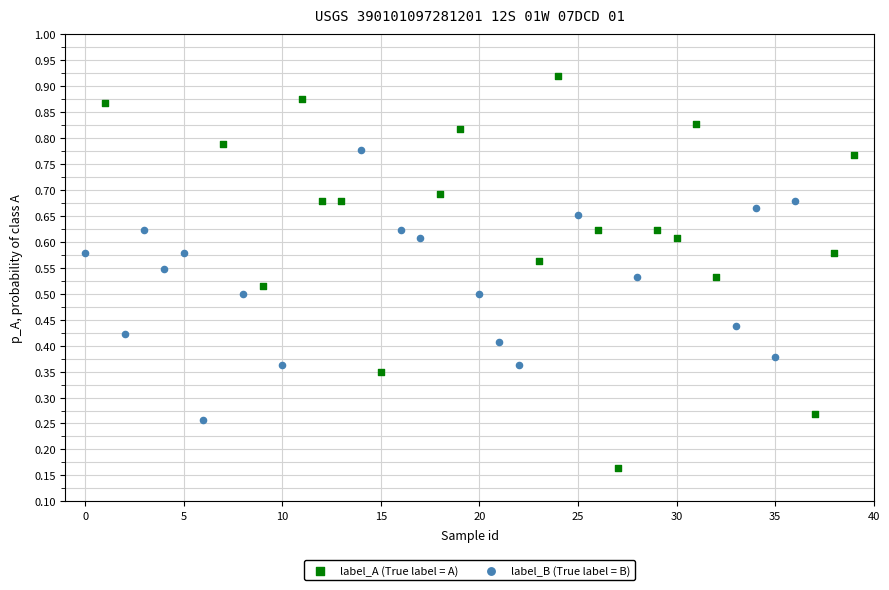

Which series has the widest spread of Y values?

label_A (True label = A)